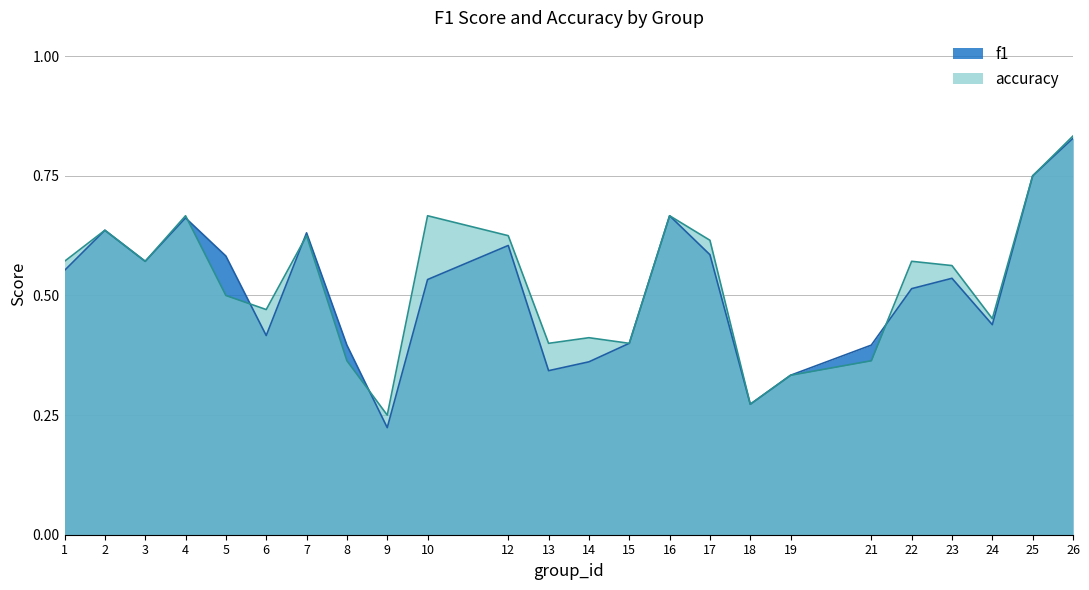

How many accuracy values are between 0 and 1?

24